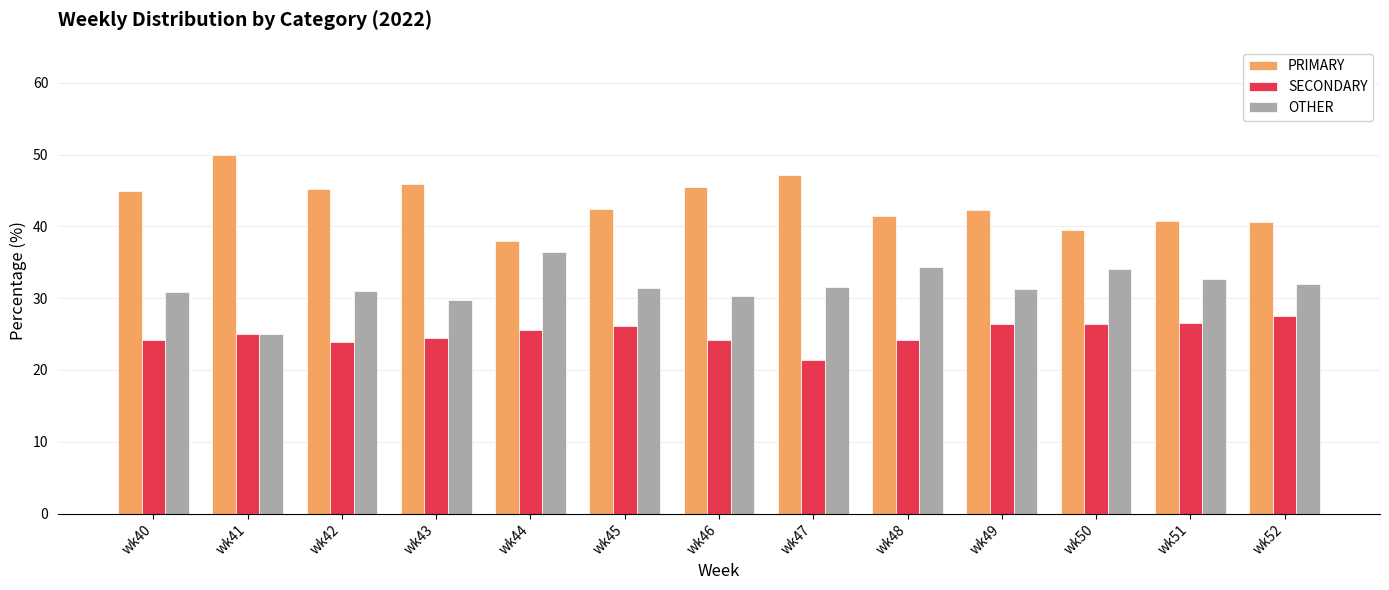

What is the spread (max minus min) of values at wk47?

25.7